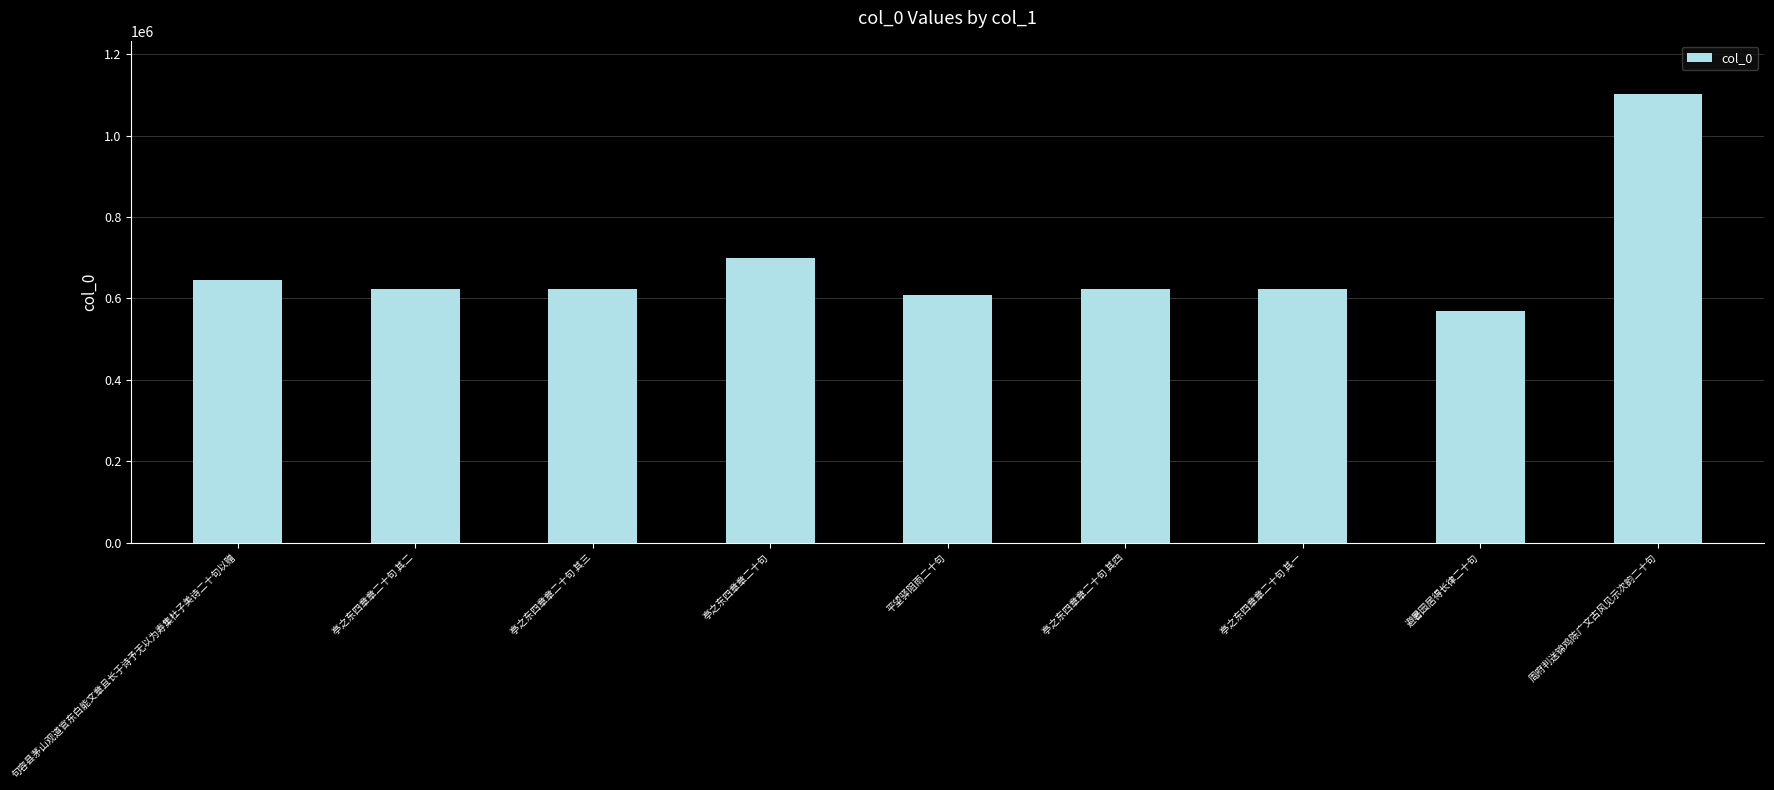

What is the difference between the values at 亭之东四章章二十句 其二 and 避暑园居得长律二十句?

52884